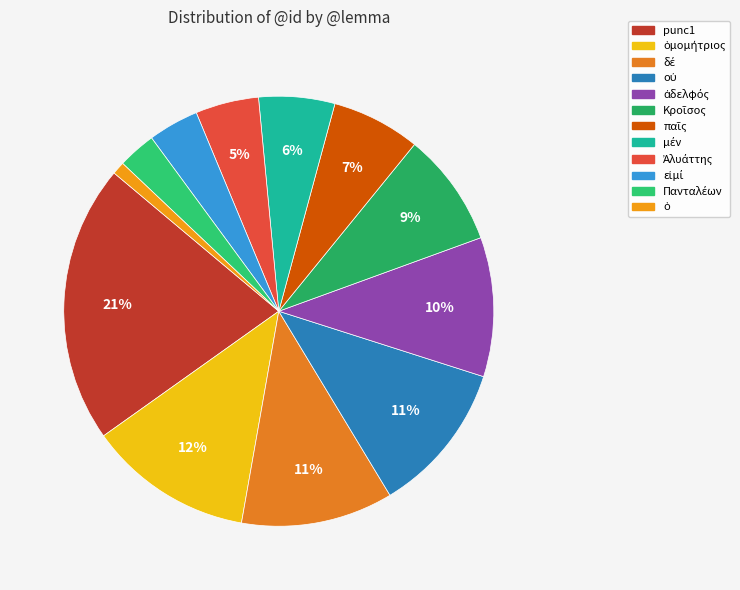

Which category has the biggest portion of the pie?

punc1